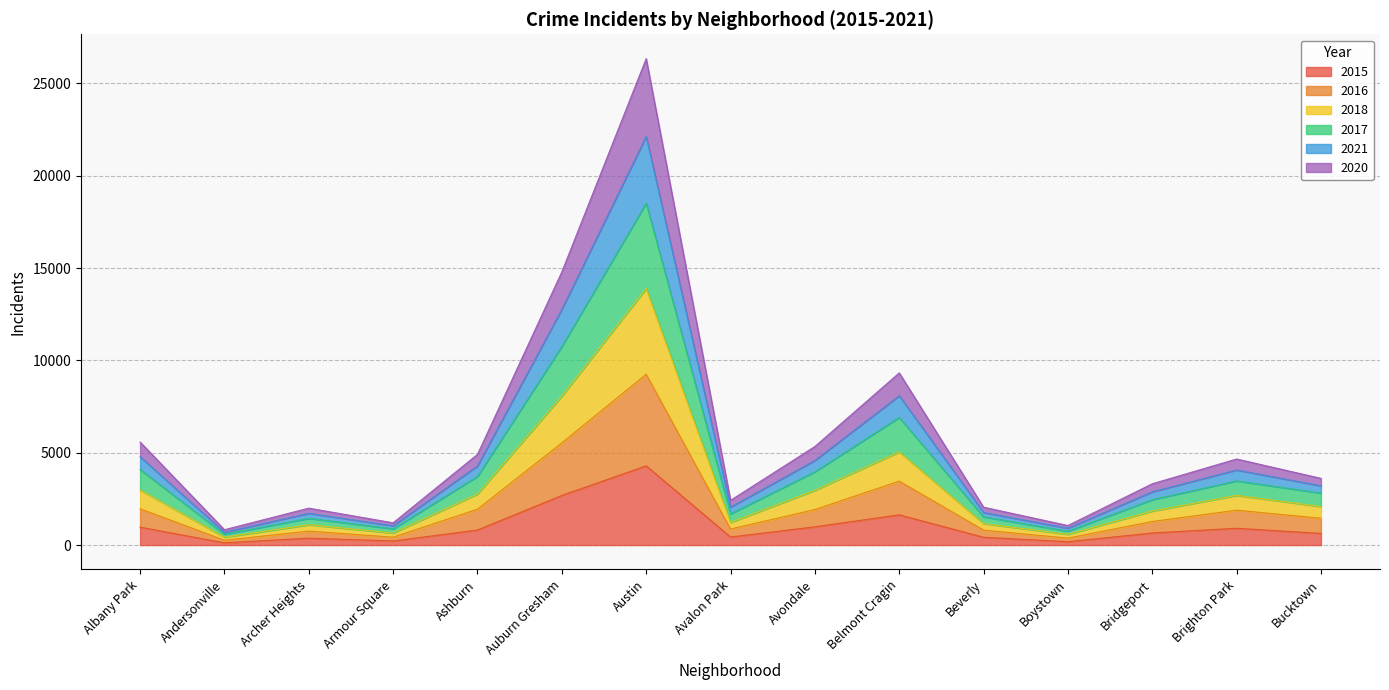

What is the label of the 13th point from the left?

Bridgeport